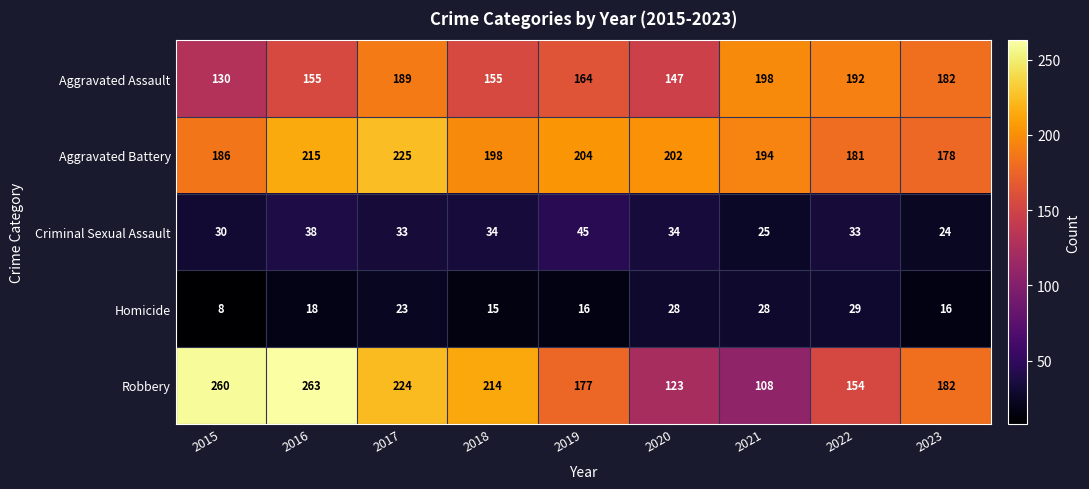

Is it true that Homicide equals 23 at 2017?

True